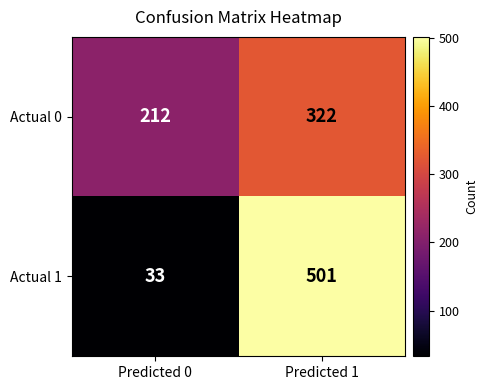

At which label is Actual 1 closest to 267?

Predicted 0